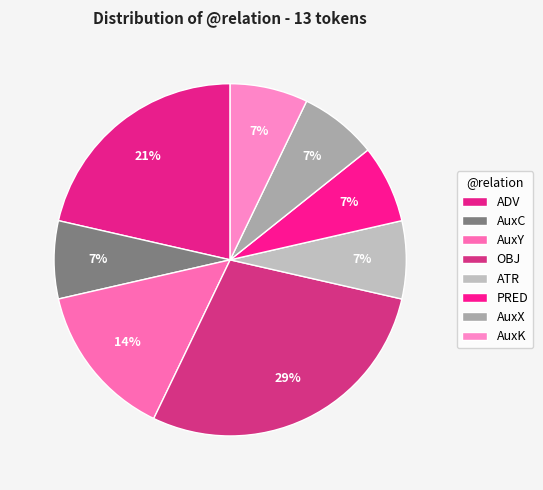

Which category has the smallest portion of the pie?

AuxC